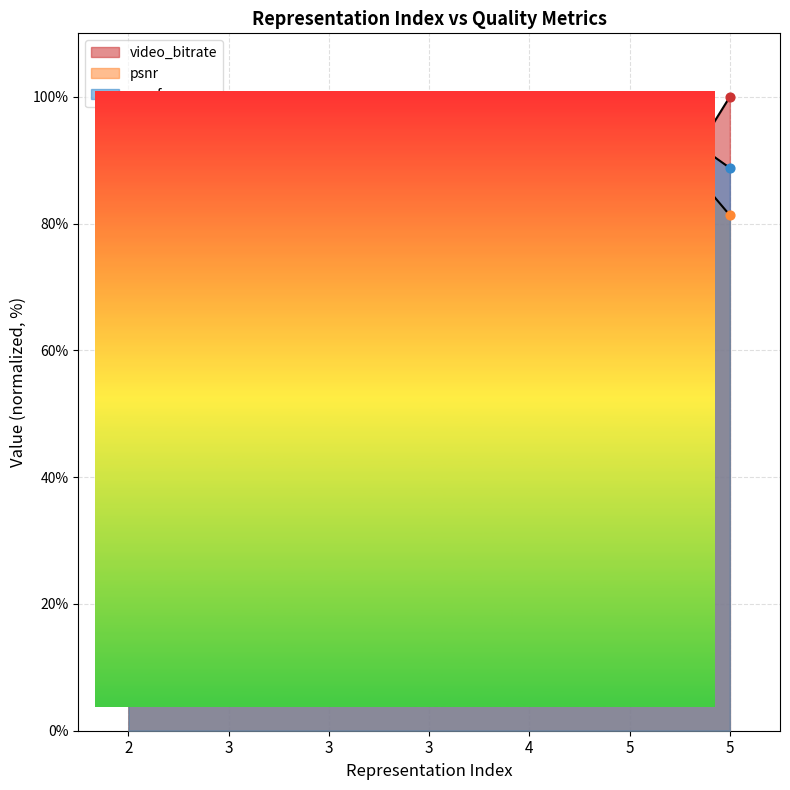

Which series contains the highest Y value?

video_bitrate